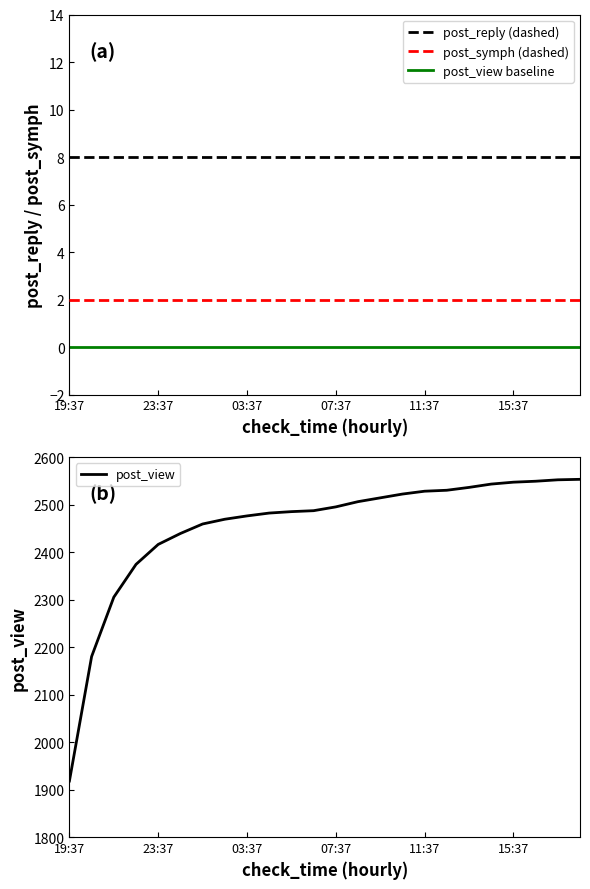

How many distinct data groups are displayed?

4